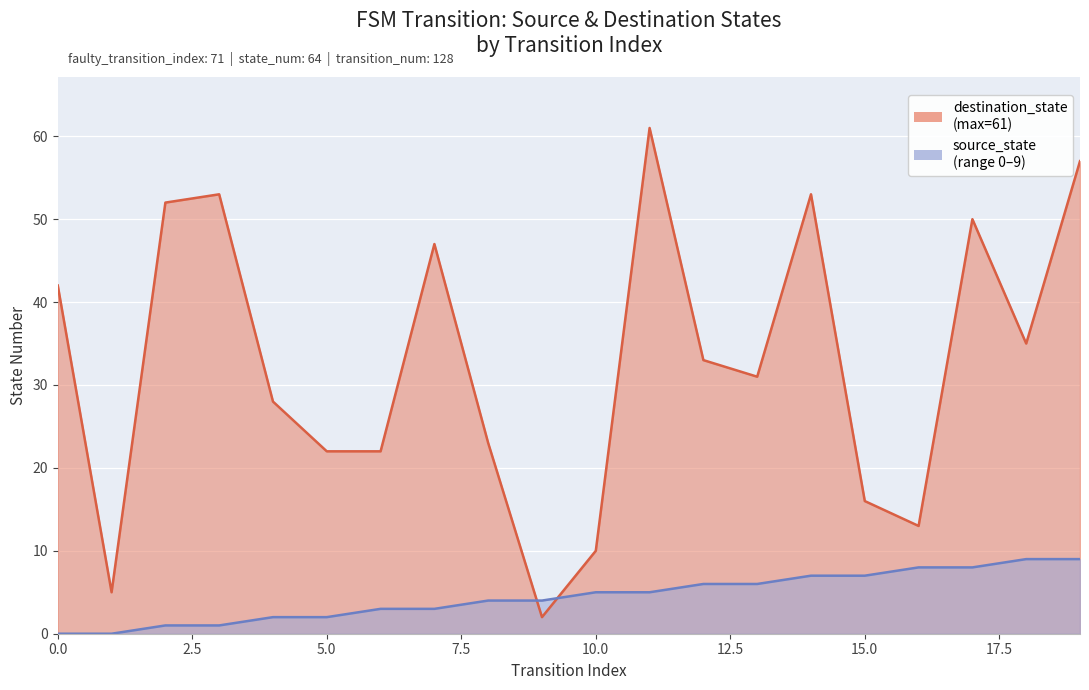

After their last crossing, which series has the higher values: destination_state or source_state?

destination_state